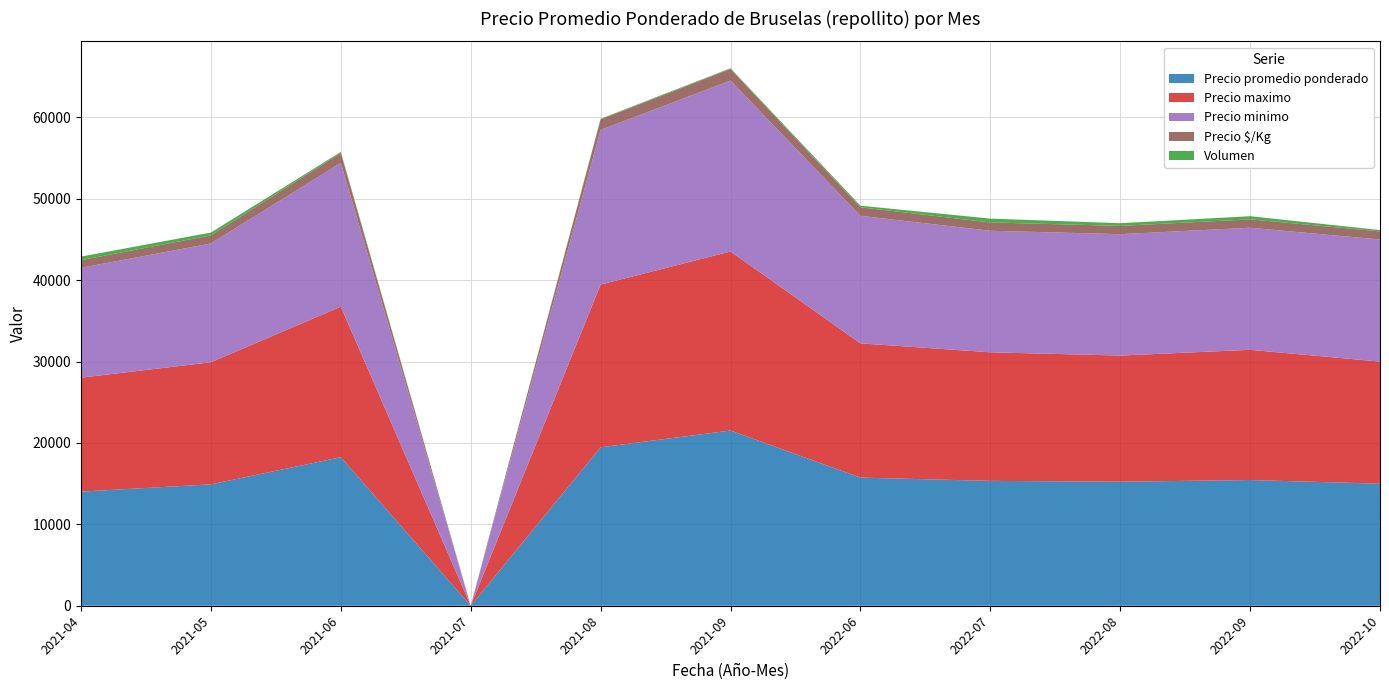

Reading left to right, transcribe all the data shown in this chart.

Precio promedio ponderado: 14025	14917	18250	0	19467	21529	15744	15343	15243	15448	15000
Precio maximo: 14000	15000	18500	0	20000	22000	16500	15800	15500	16000	15000
Precio minimo: 13500	14600	17667	0	19000	21000	15667	14933	14917	15000	15000
Precio $/Kg: 942	994	1217	0	1298	1435	1050	1024	1016	1031	1000
Volumen: 435	347	130	0	75	85	197	471	330	385	162